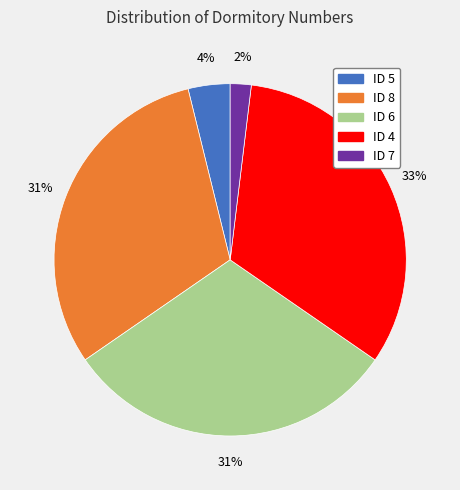

Do ID 4 and ID 8 together represent more than half of the pie?

Yes